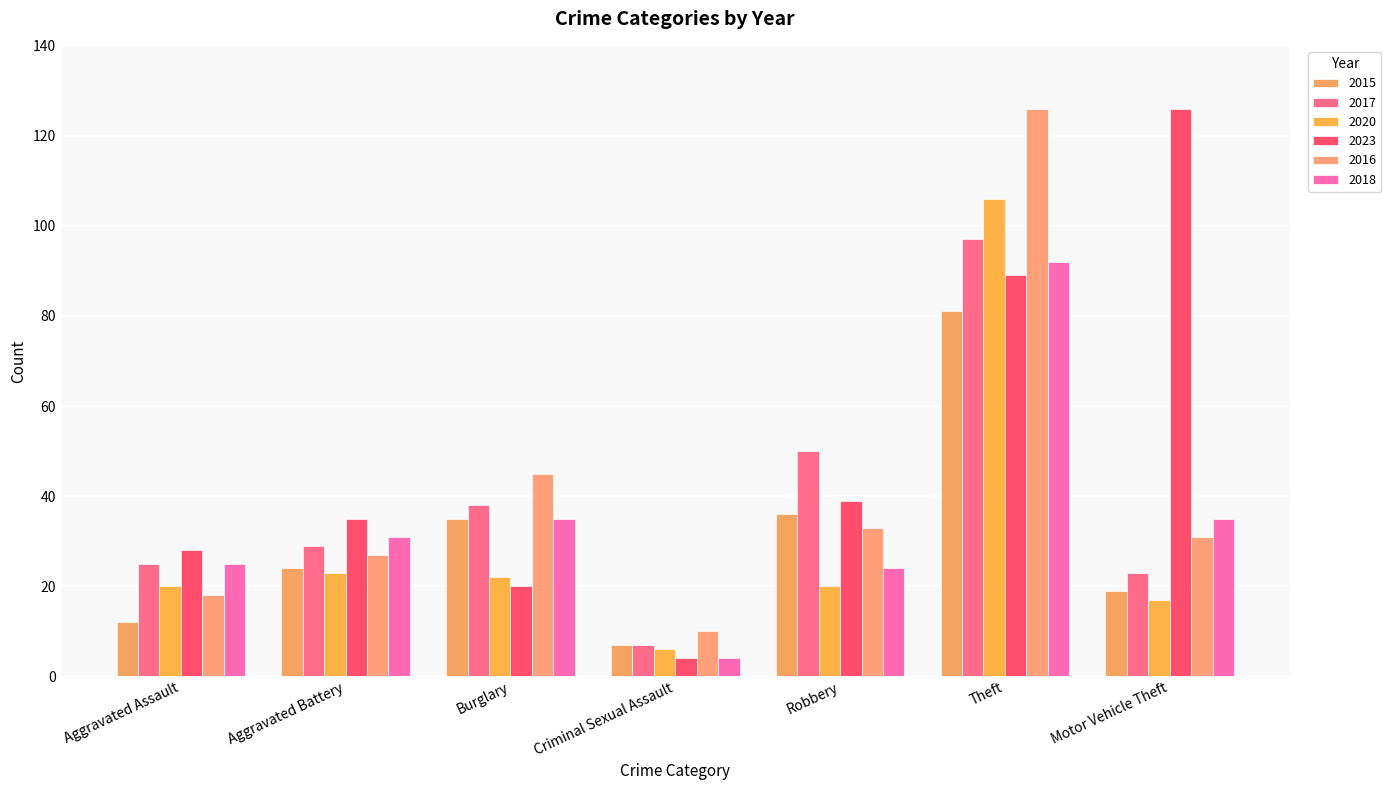

Reading right to left, what are all the values shown in this chart?

2015: Motor Vehicle Theft=19	Theft=81	Robbery=36	Criminal Sexual Assault=7	Burglary=35	Aggravated Battery=24	Aggravated Assault=12
2017: Motor Vehicle Theft=23	Theft=97	Robbery=50	Criminal Sexual Assault=7	Burglary=38	Aggravated Battery=29	Aggravated Assault=25
2020: Motor Vehicle Theft=17	Theft=106	Robbery=20	Criminal Sexual Assault=6	Burglary=22	Aggravated Battery=23	Aggravated Assault=20
2023: Motor Vehicle Theft=126	Theft=89	Robbery=39	Criminal Sexual Assault=4	Burglary=20	Aggravated Battery=35	Aggravated Assault=28
2016: Motor Vehicle Theft=31	Theft=126	Robbery=33	Criminal Sexual Assault=10	Burglary=45	Aggravated Battery=27	Aggravated Assault=18
2018: Motor Vehicle Theft=35	Theft=92	Robbery=24	Criminal Sexual Assault=4	Burglary=35	Aggravated Battery=31	Aggravated Assault=25